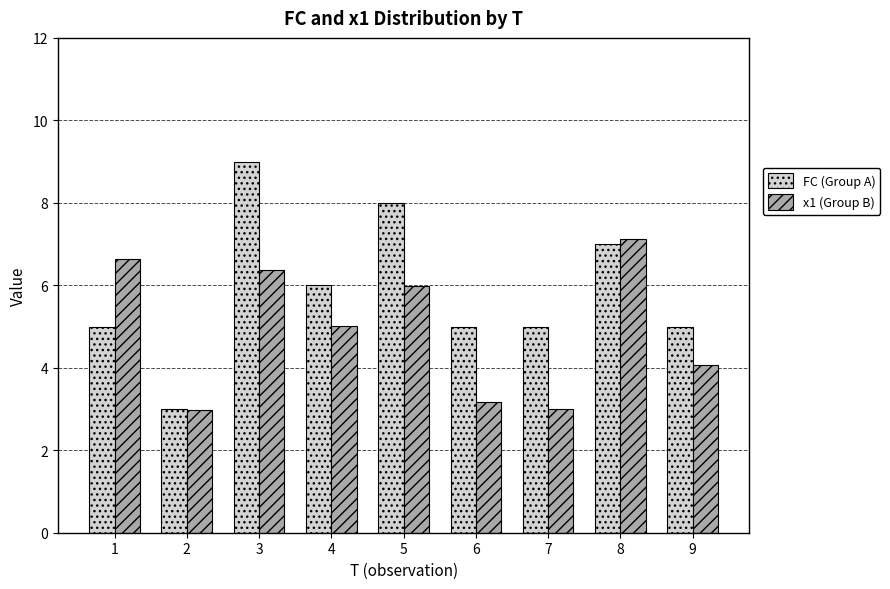

Reading right to left, transcribe all the data shown in this chart.

FC (Group A): 5.0	7.0	5.0	5.0	8.0	6.0	9.0	3.0	5.0
x1 (Group B): 4.1	7.1	3.0	3.2	6.0	5.0	6.4	3.0	6.6